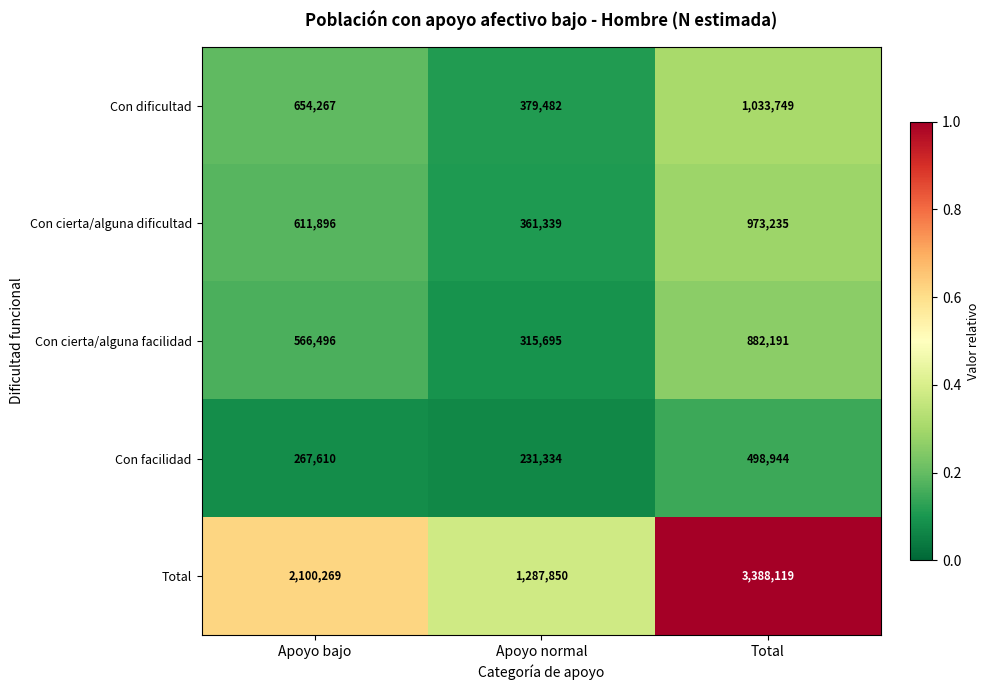

How many distinct data groups are displayed?

5